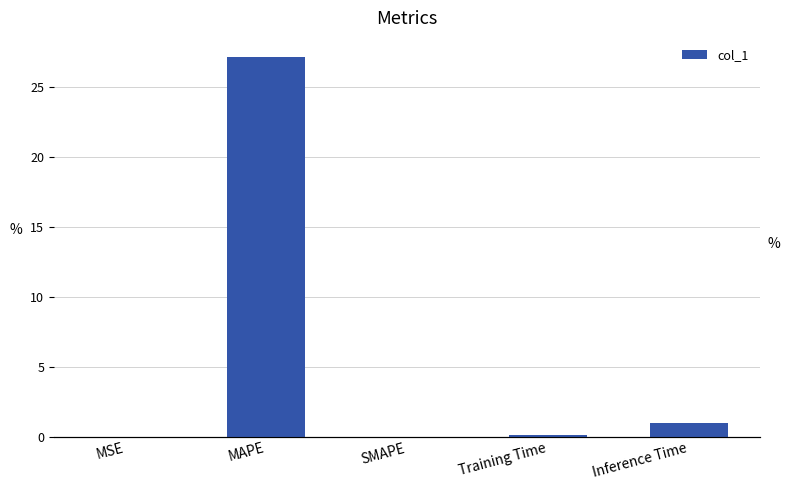

How many bars are there in total?

5